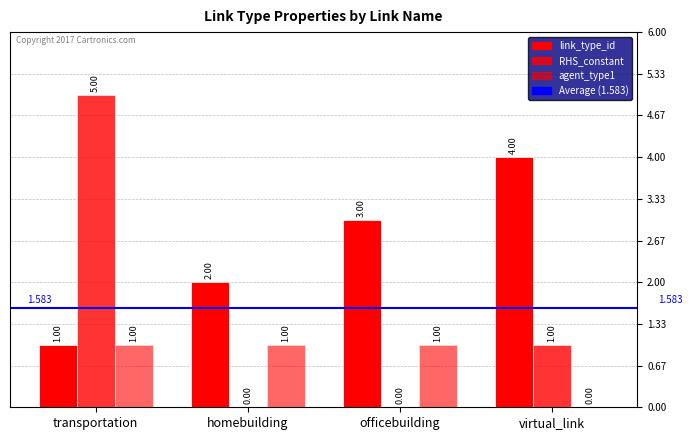

What is the difference between the maximum and minimum values in the link_type_id series?

3